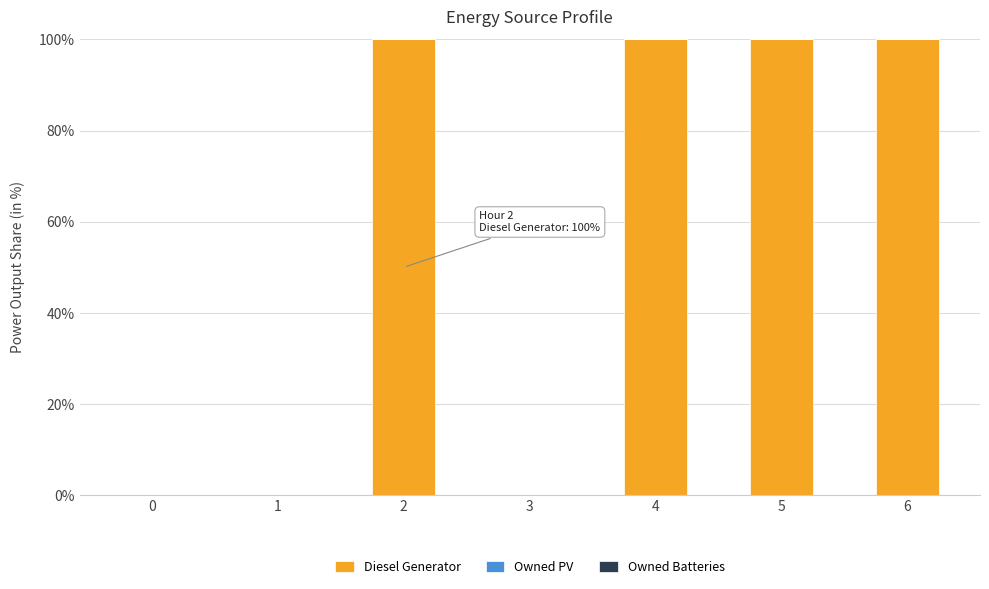

What is the ratio of the value at 2 to the value at 4?

1.0